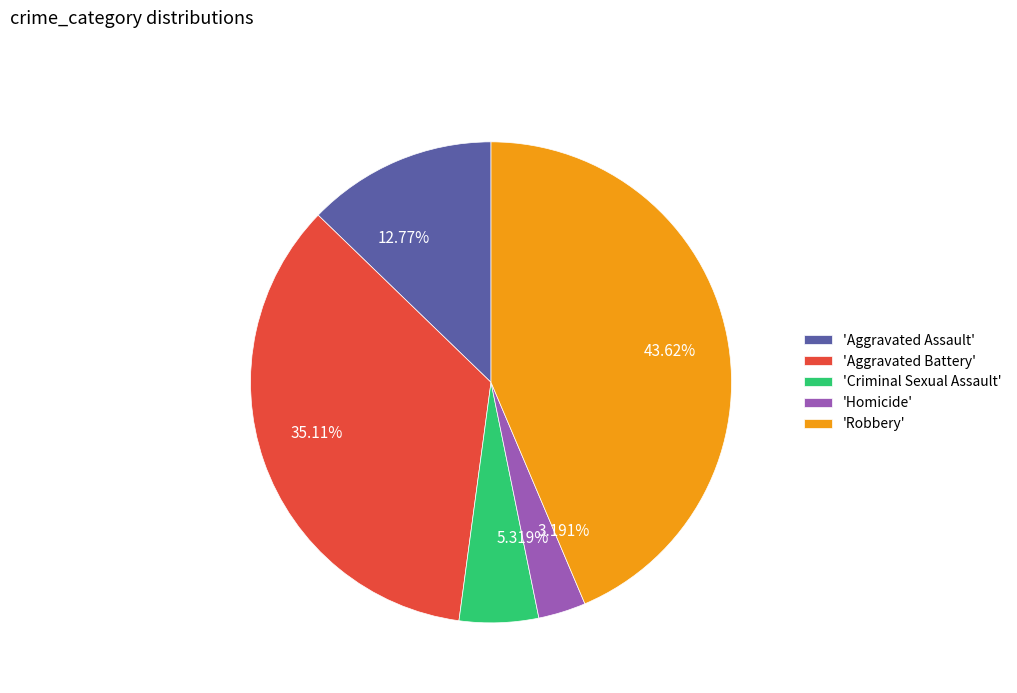

What is the ratio of the value at 12.77% to the value at 43.62%?

0.3